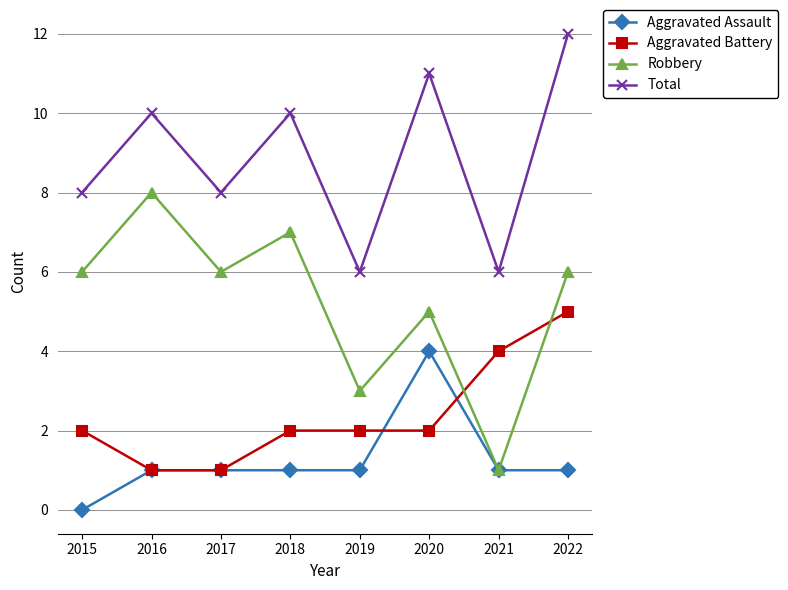

The value of Total at 2021 is 6. True or false?

True